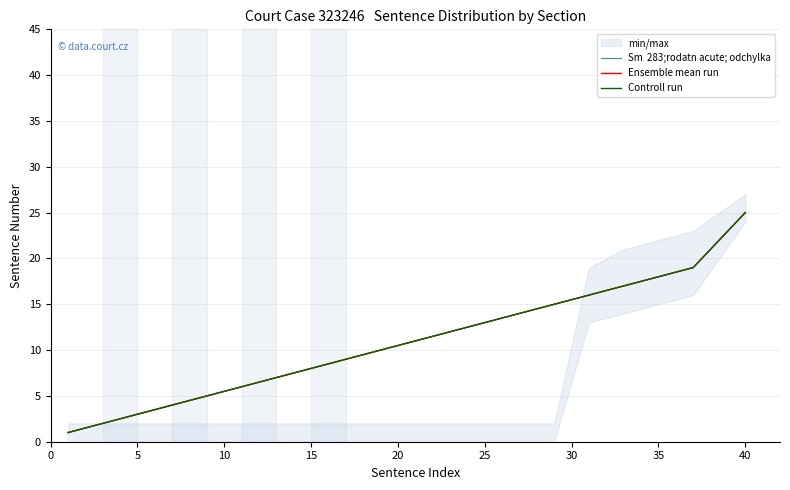

True or false: Sm  283;rodatn acute; odchylka has more than 1 interior local peaks.

False